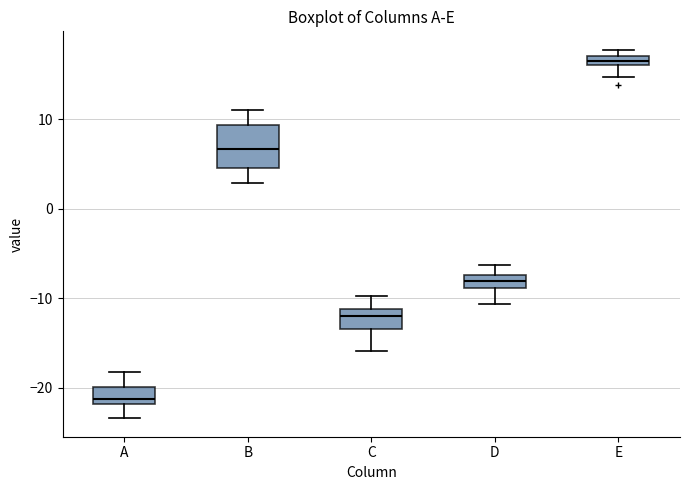

Where does the upper whisker of the box for D end on the y-axis? The values are not printed on the chart, so give them approximately, as read against the axis.

-6